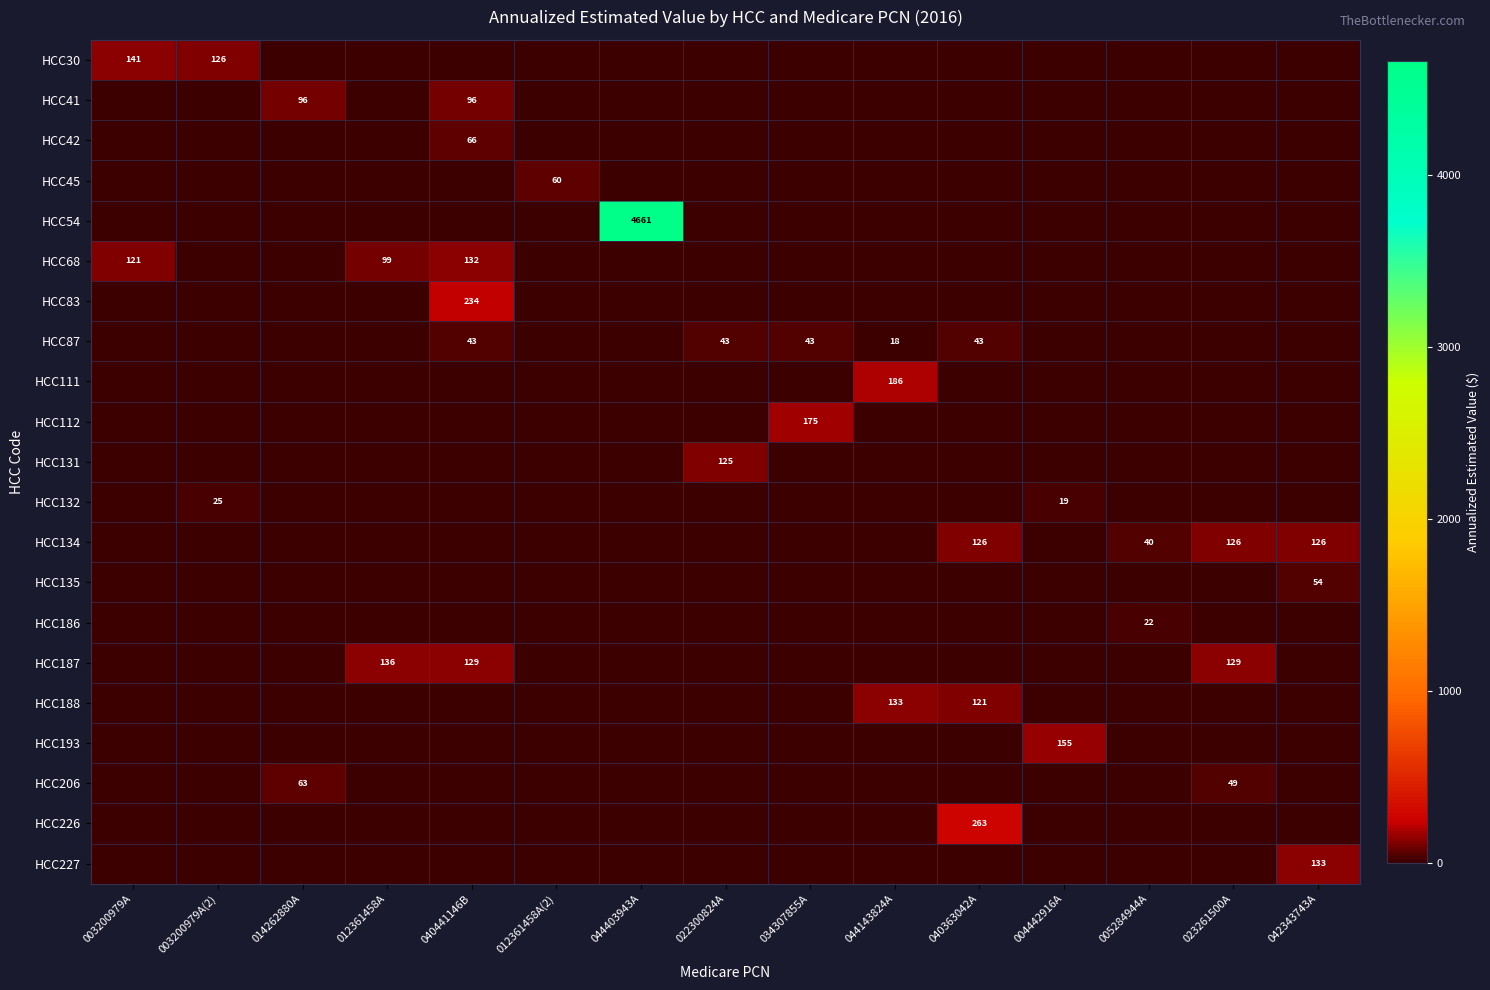

Which category has the highest value in the HCC193 series?

004442916A